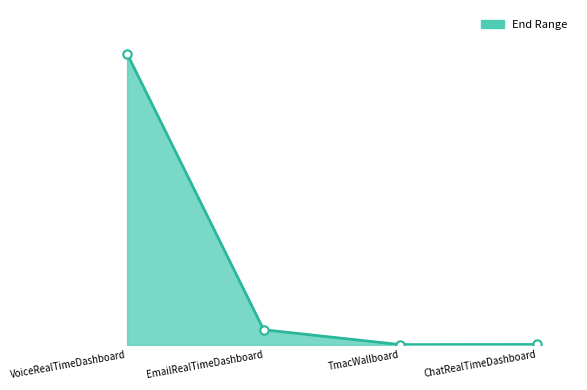

Does the chart have visible grid lines?

No